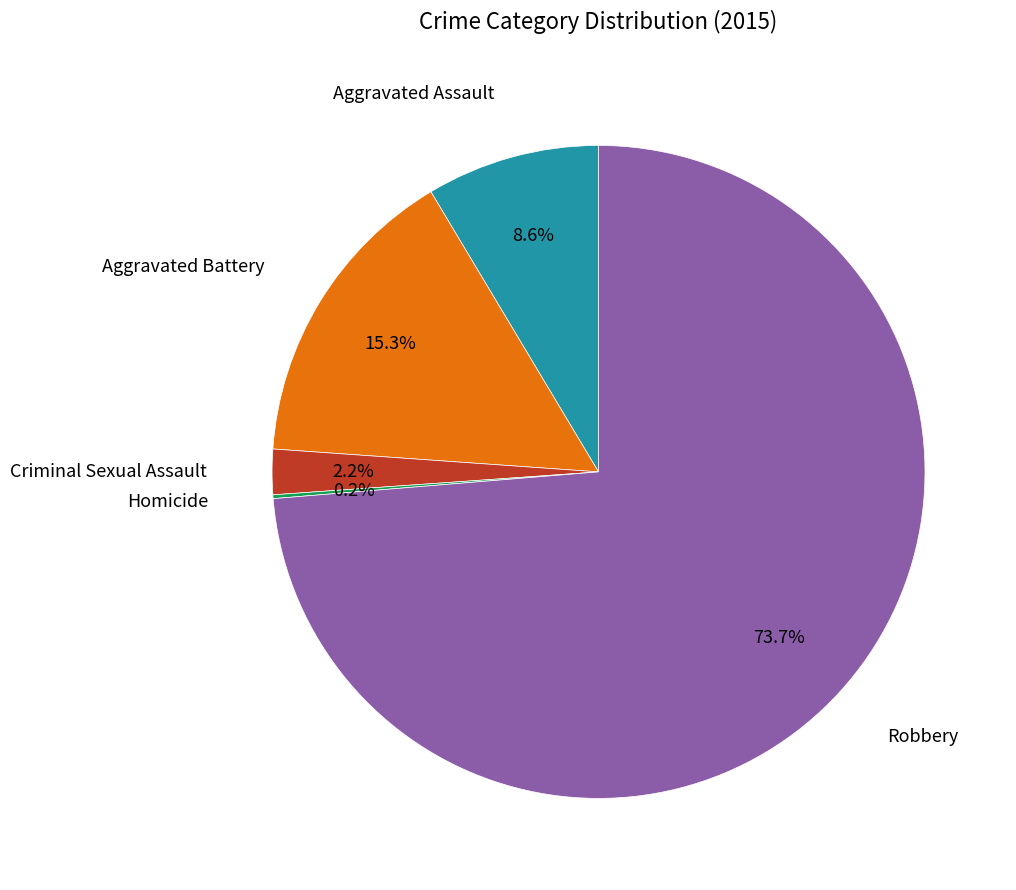

Does any single category account for the majority?

Yes